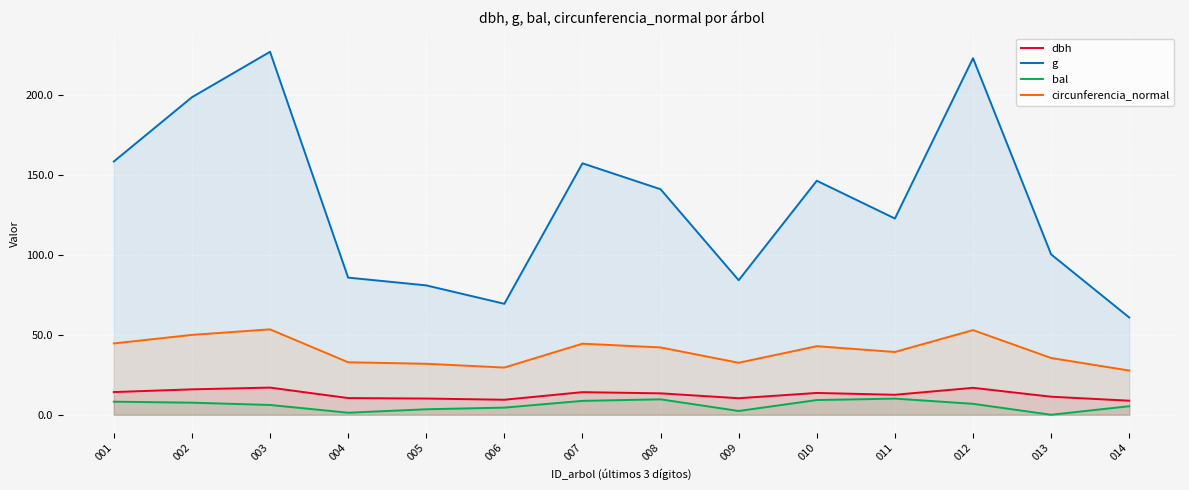

True or false: circunferencia_normal and dbh intersect in this chart.

False